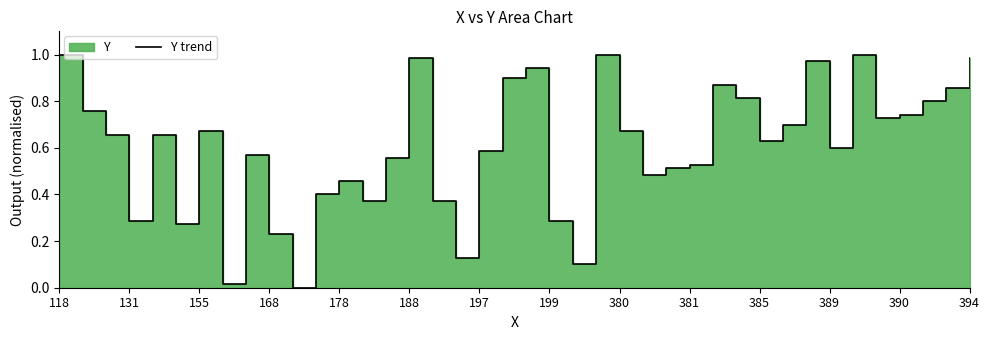

How many distinct data groups are displayed?

1